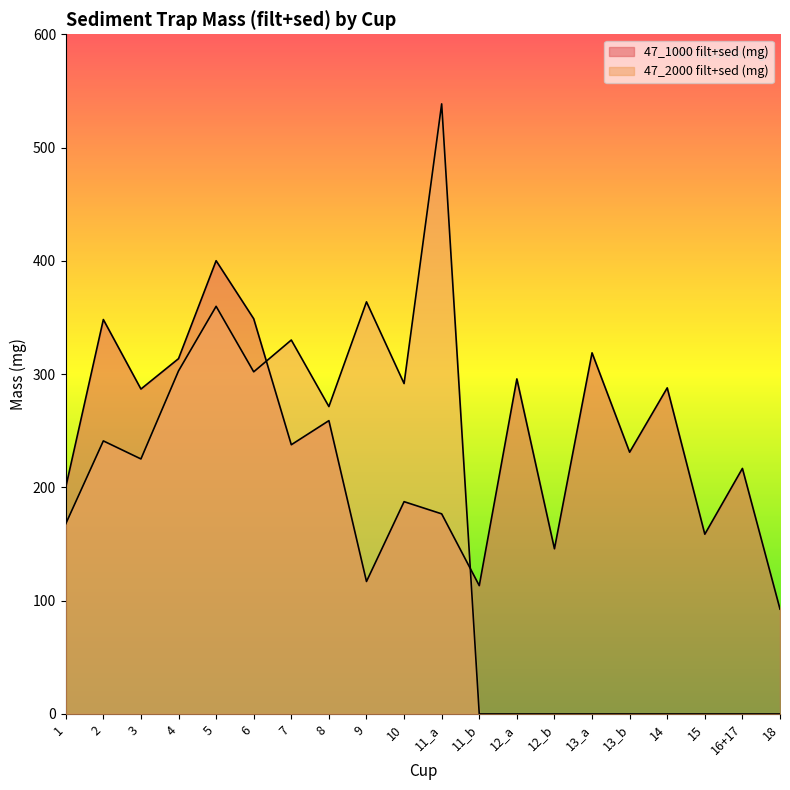

Does the chart display data point markers on the line(s)?

No